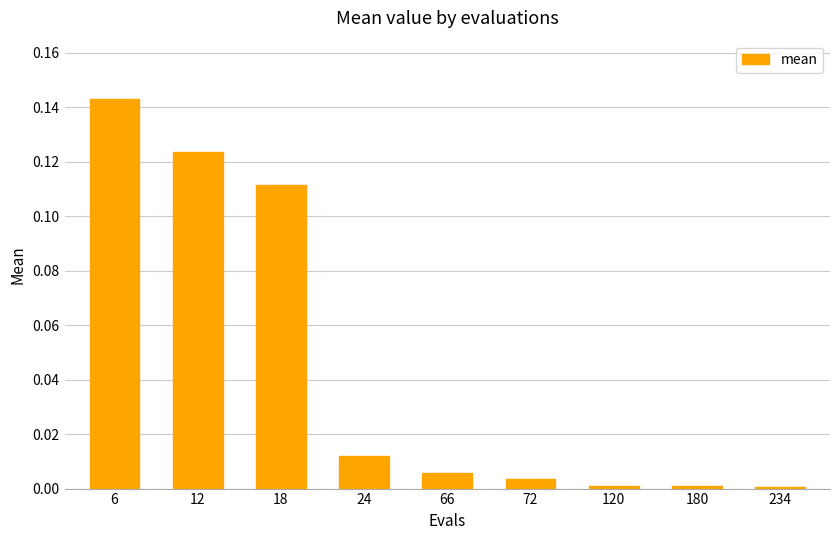

Is it true that the value at 72 is 0.0?

True